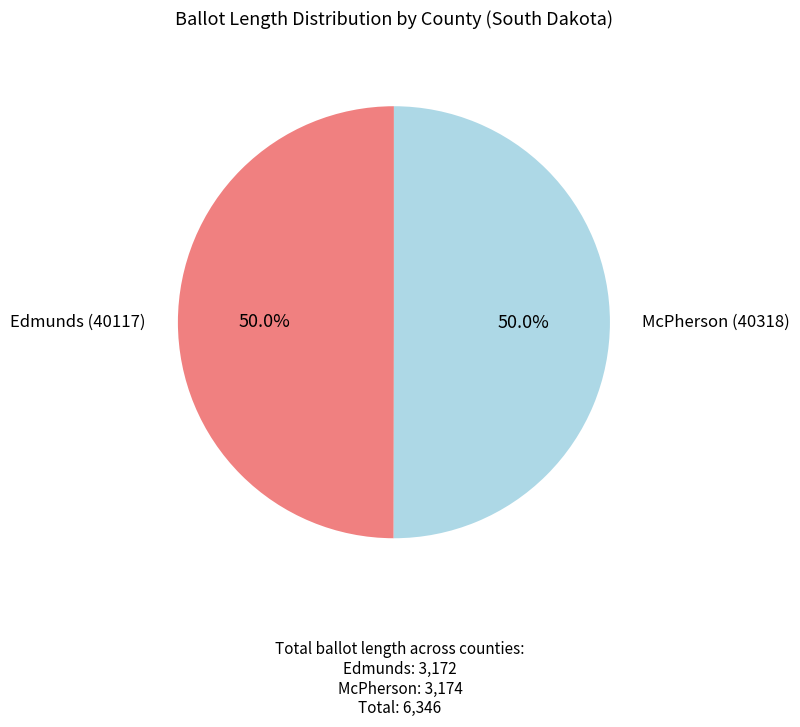

To the nearest percent, what is the average slice percentage?

50%